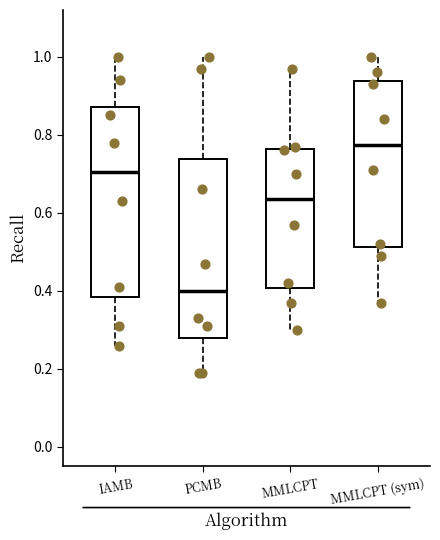

Where does the lower whisker of the box for IAMB end on the y-axis? The values are not printed on the chart, so give them approximately, as read against the axis.

0.26